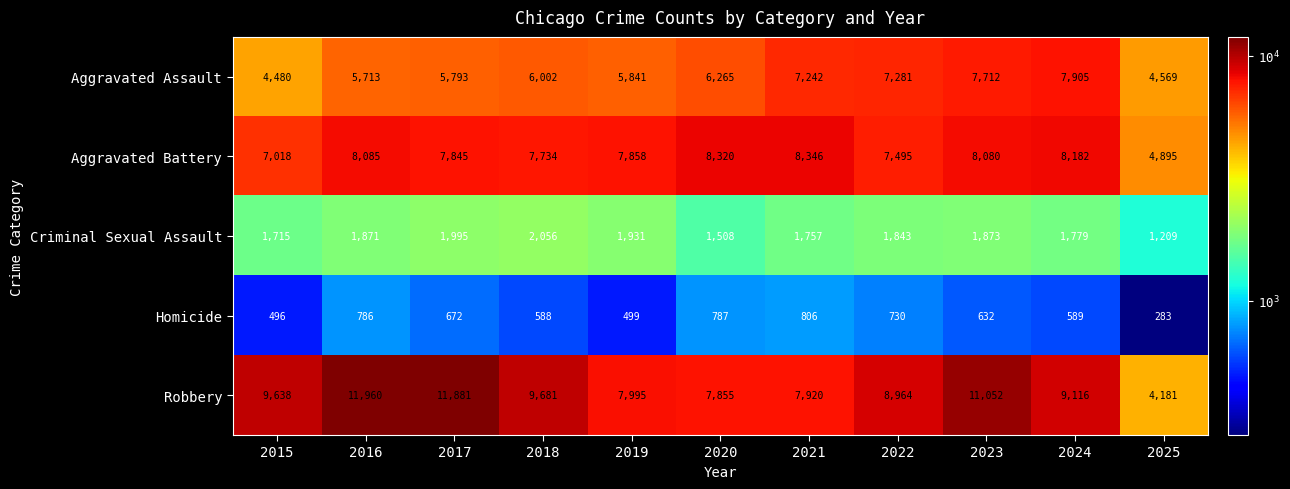

At which label is Robbery closest to 8070?

2019